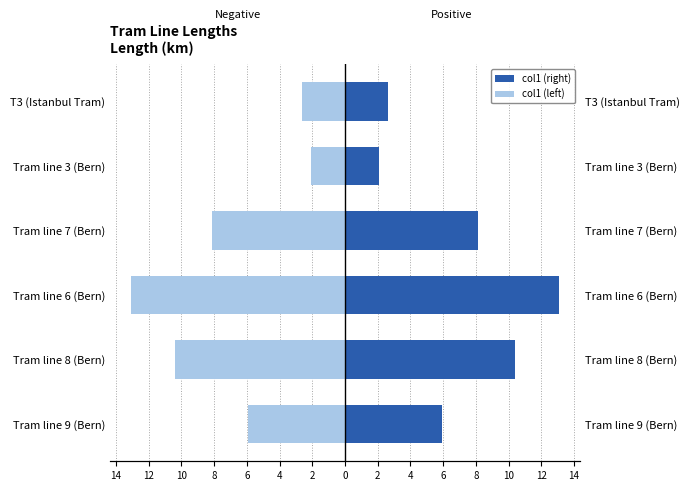

Reading left to right, extract all data points from this chart.

Left: -6.0	-10.4	-13.1	-8.1	-2.1	-2.6
Right: 6.0	10.4	13.1	8.1	2.1	2.6